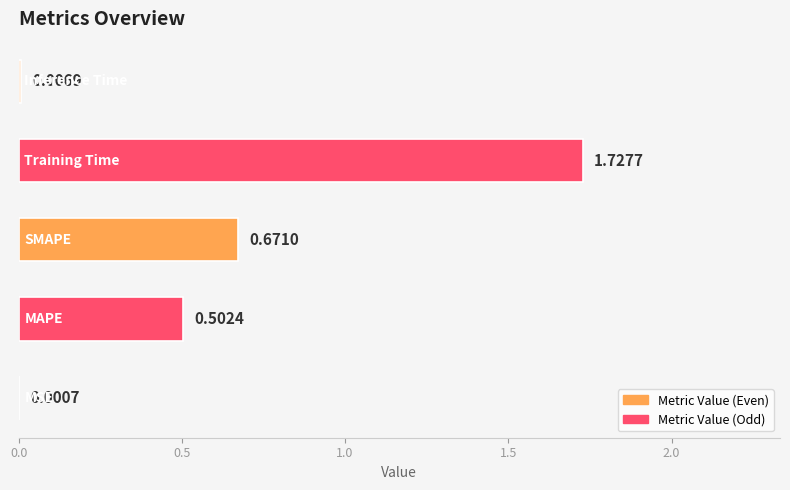

What is the greatest value displayed?

1.7